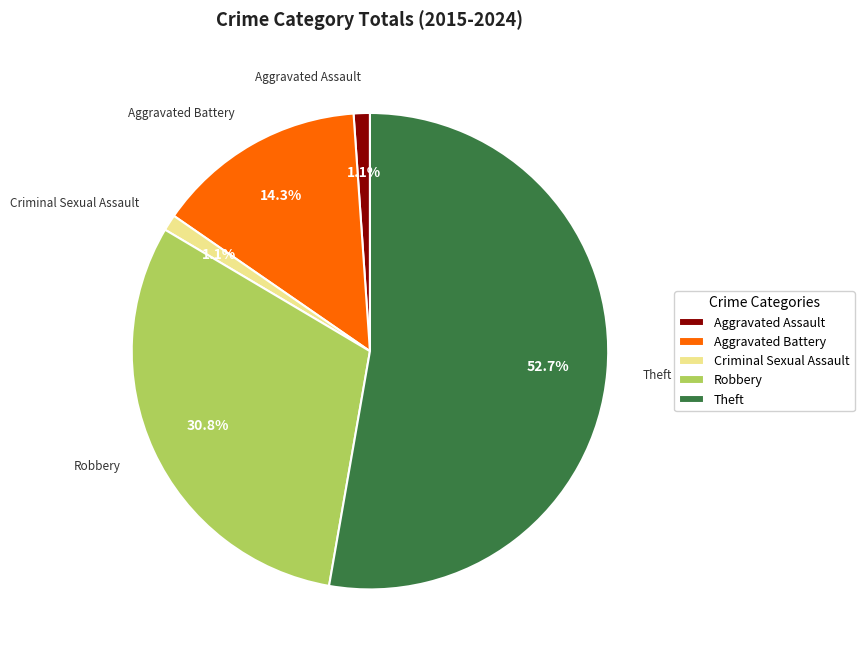

Which has a higher value, Aggravated Battery or Robbery?

Robbery